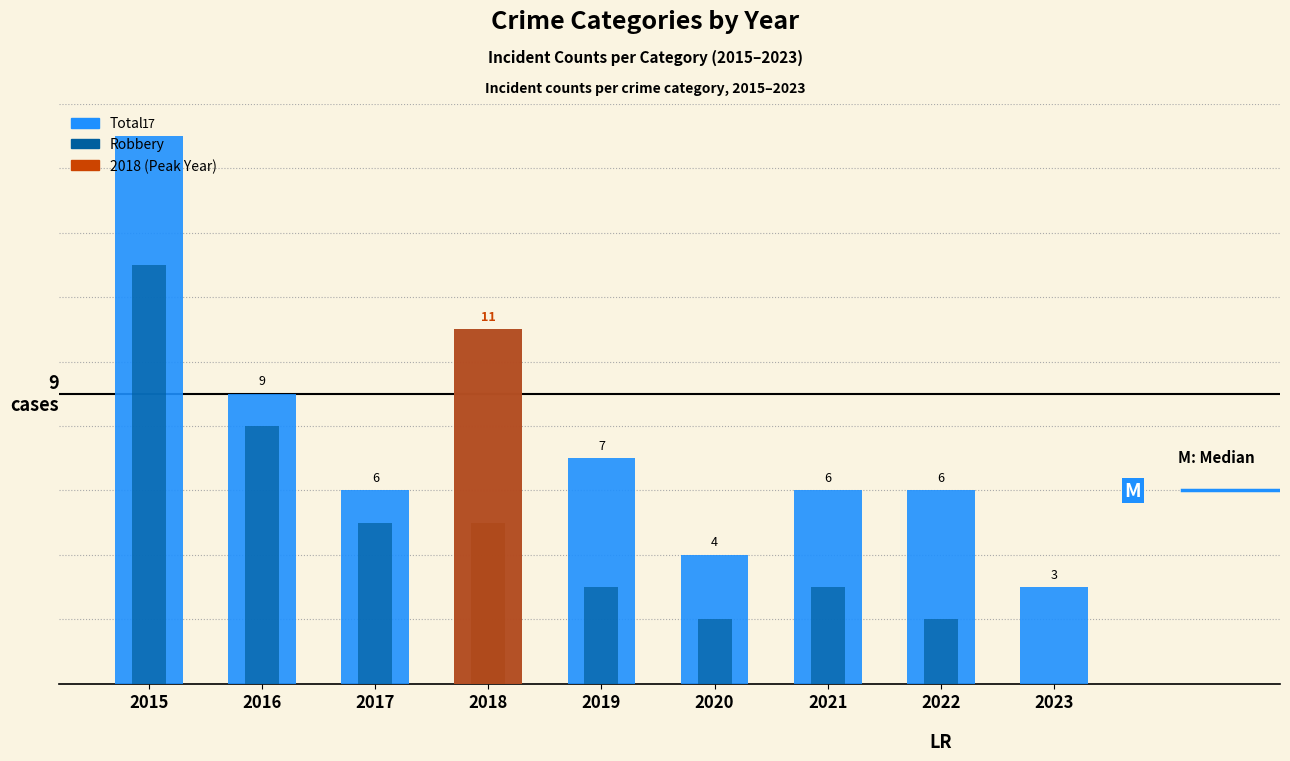

Rank the series by their maximum value, from lowest to highest.

Robbery, Total